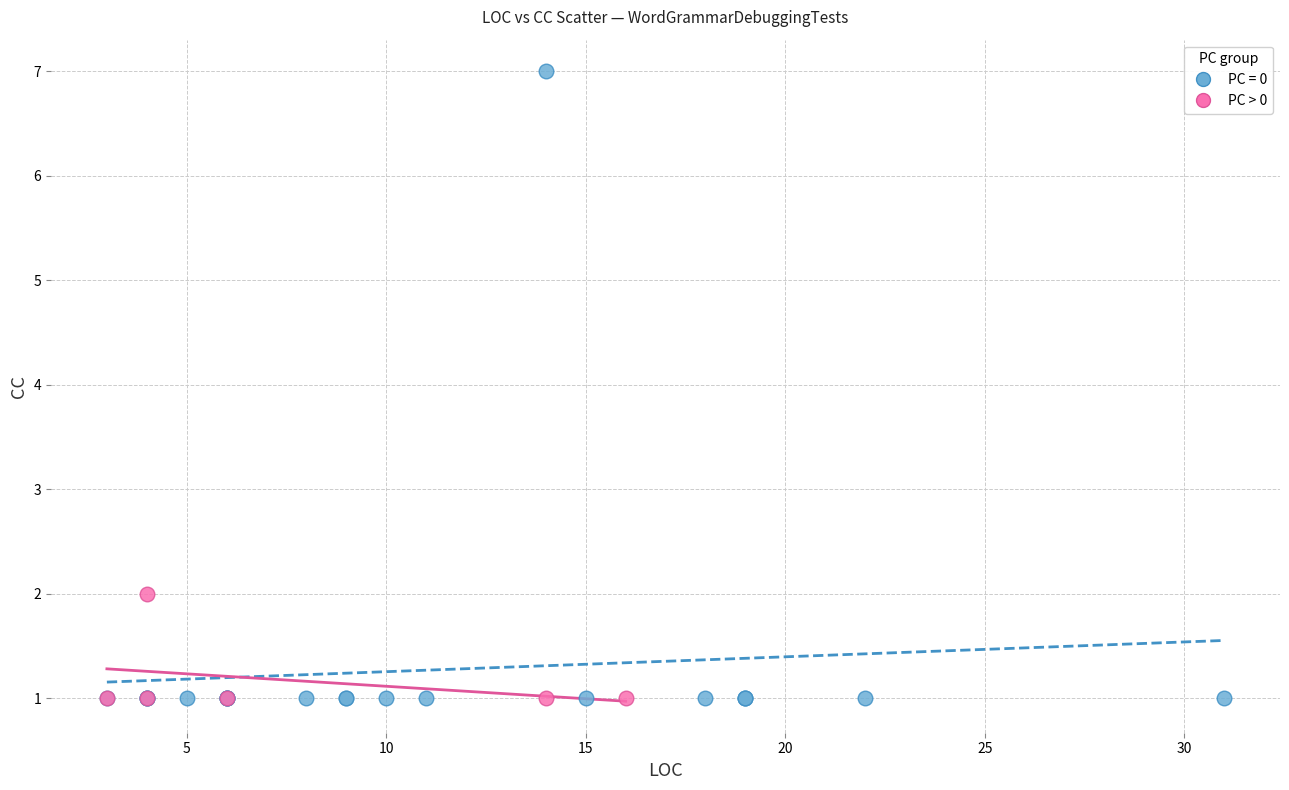

Which series contains the highest Y value?

PC = 0